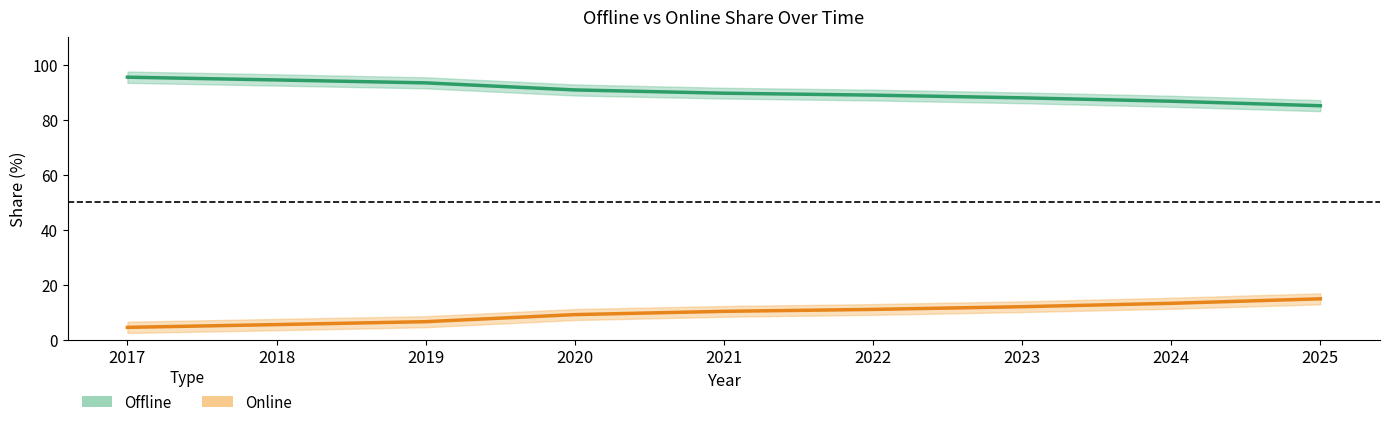

At how many categories does at least one series exceed 49?

9